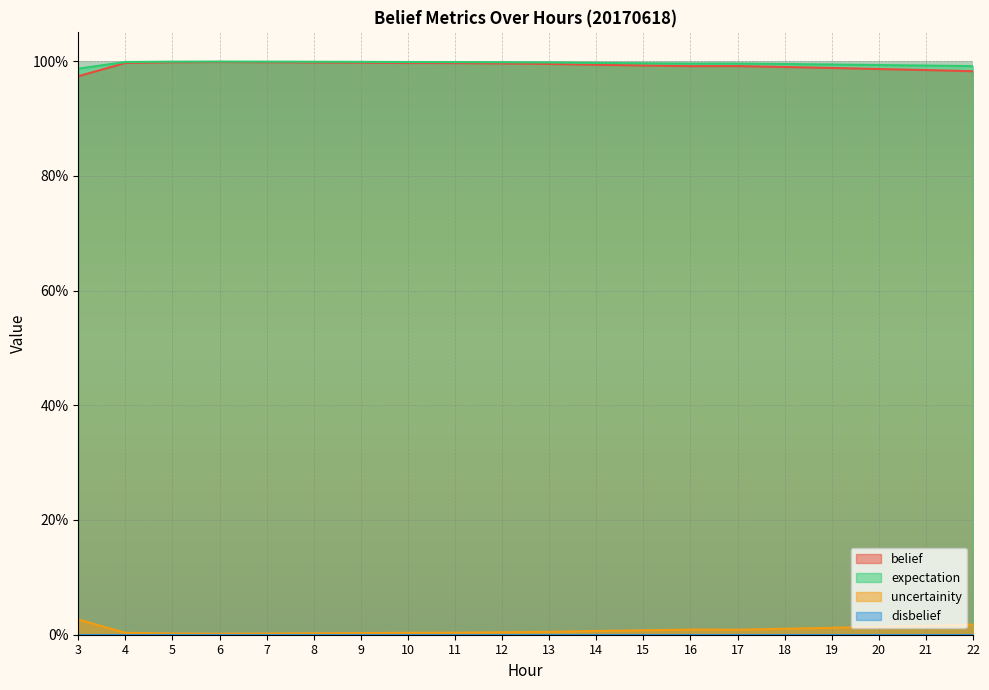

Does the chart display data point markers on the line(s)?

No